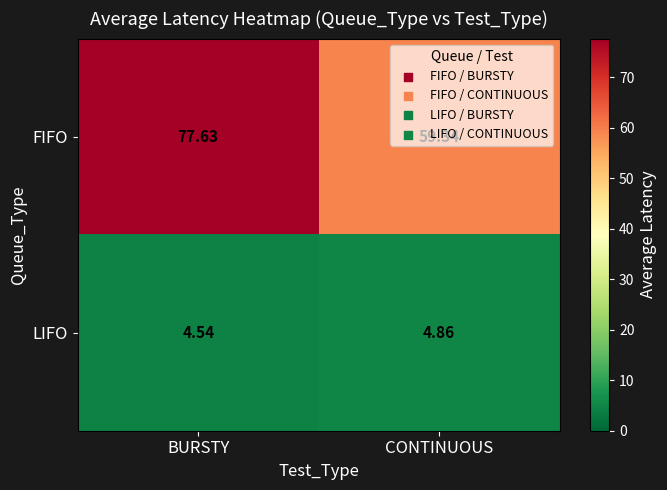

Which series changed the most between BURSTY and CONTINUOUS?

FIFO